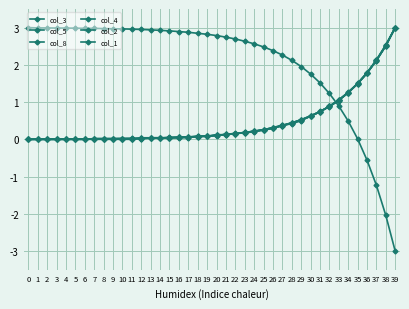

How many series are shown in this chart?

6